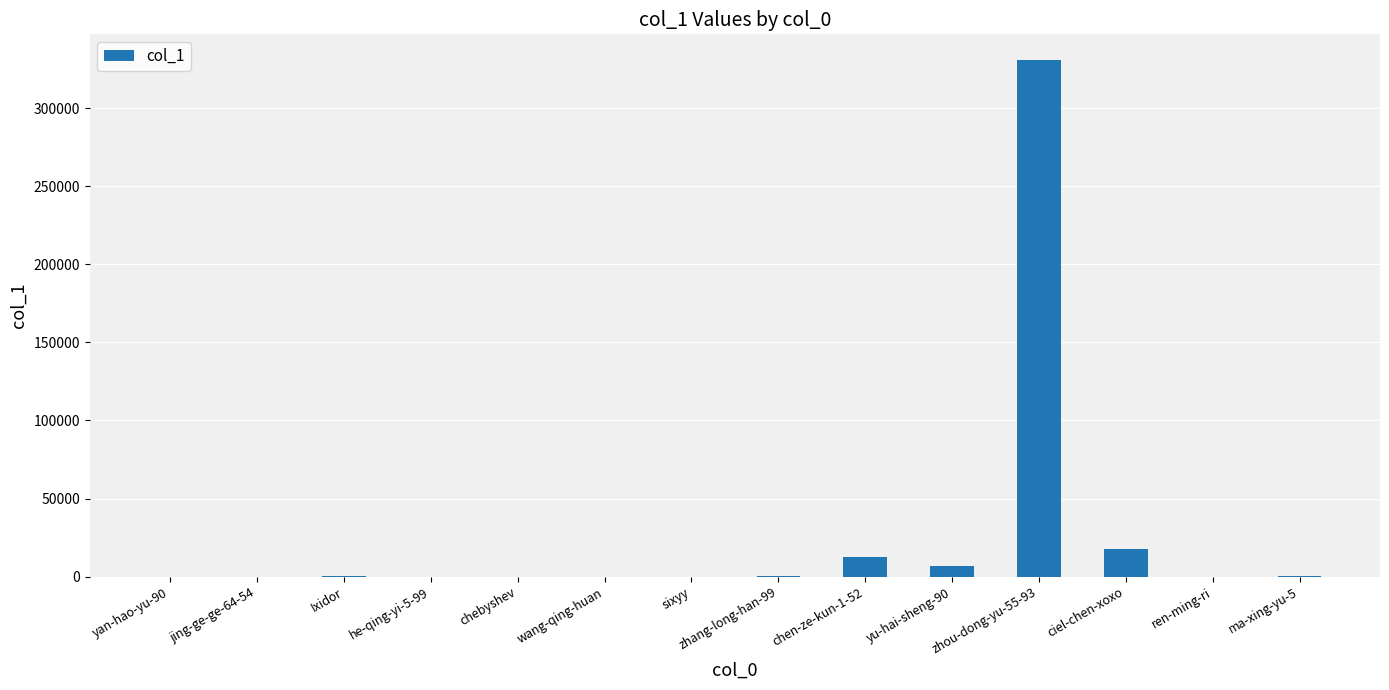

Which label corresponds to the largest value in the chart?

zhou-dong-yu-55-93